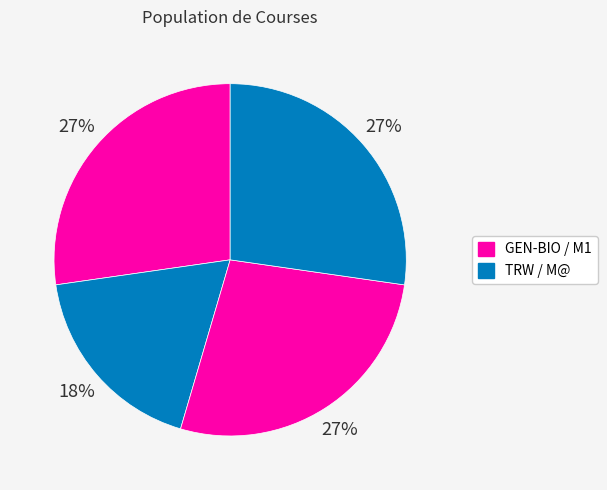

What is the largest slice in the pie chart?

GEN-BIO